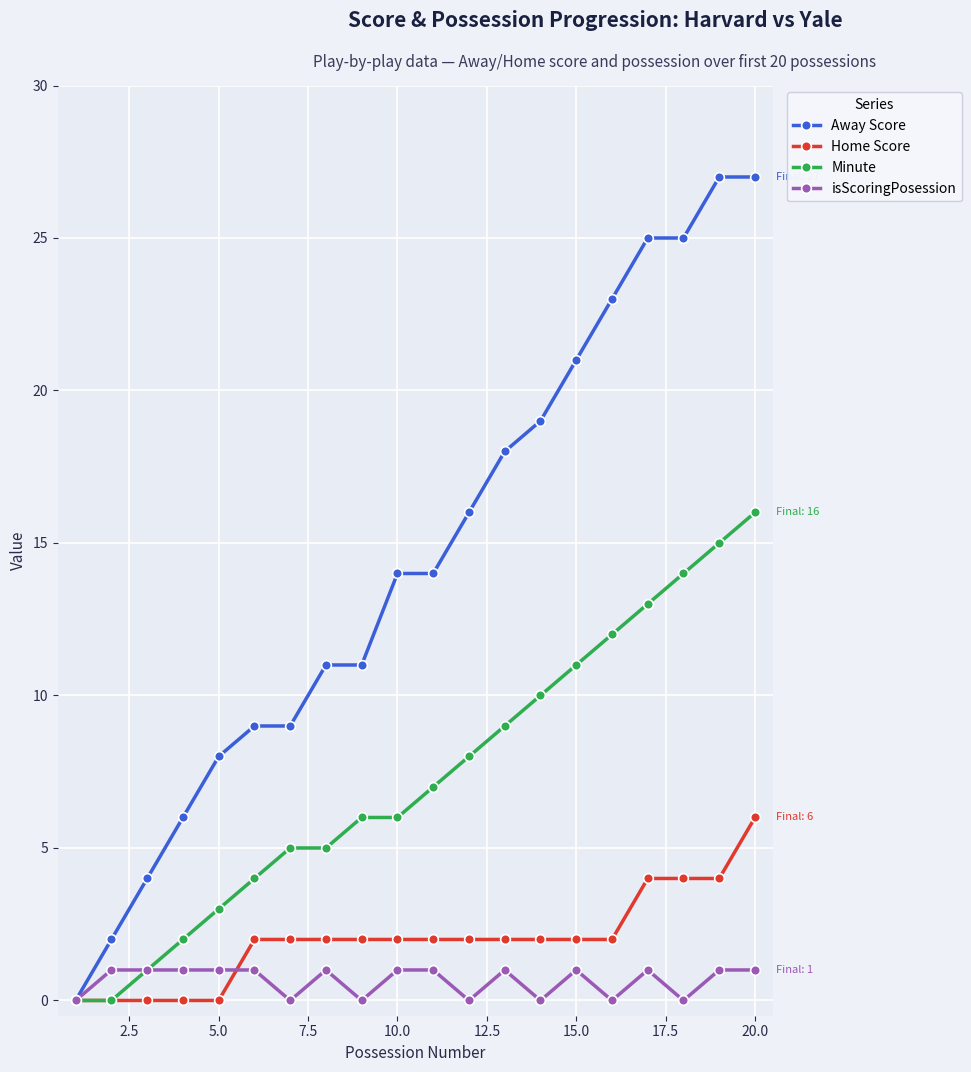

Reading left to right, transcribe all the data shown in this chart.

Away Score: 0	2	4	6	8	9	9	11	11	14	14	16	18	19	21	23	25	25	27	27
Home Score: 0	0	0	0	0	2	2	2	2	2	2	2	2	2	2	2	4	4	4	6
Minute: 0	0	1	2	3	4	5	5	6	6	7	8	9	10	11	12	13	14	15	16
isScoringPosession: 0	1	1	1	1	1	0	1	0	1	1	0	1	0	1	0	1	0	1	1